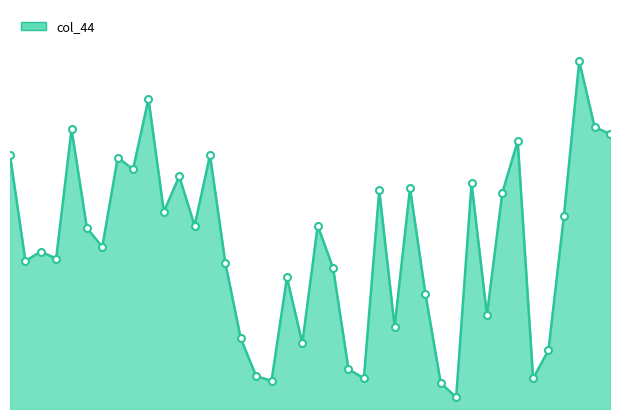

How many lines are shown in the chart?

1